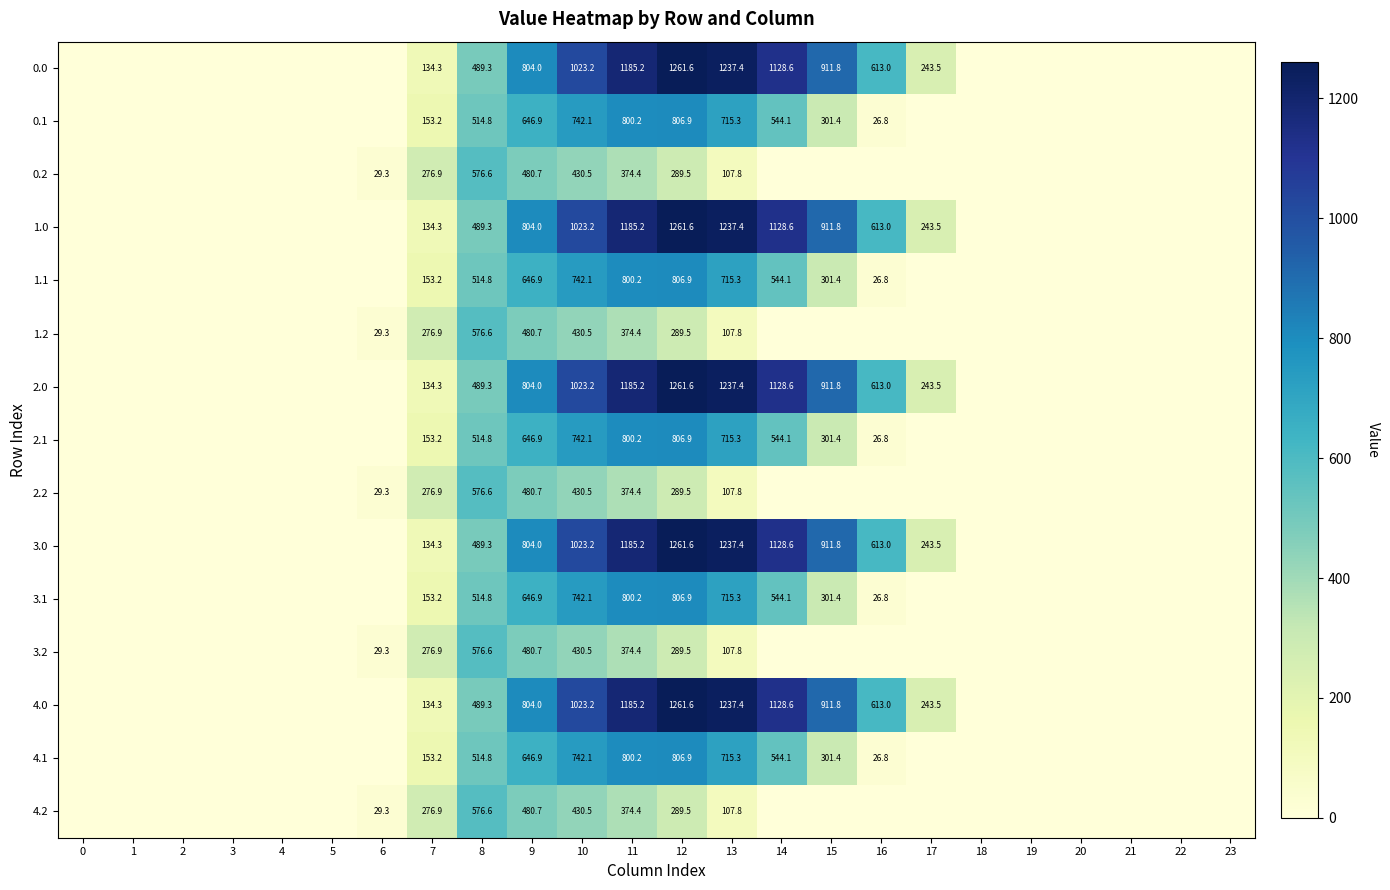

What is the sum of the 3.2 values at 8 and 10?

1007.1